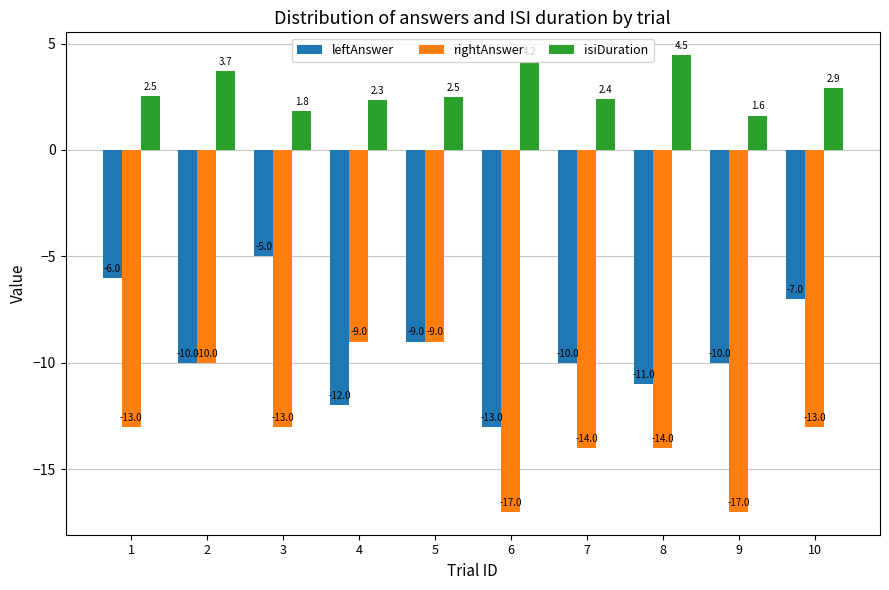

At which category is the sum across all series the highest?

5